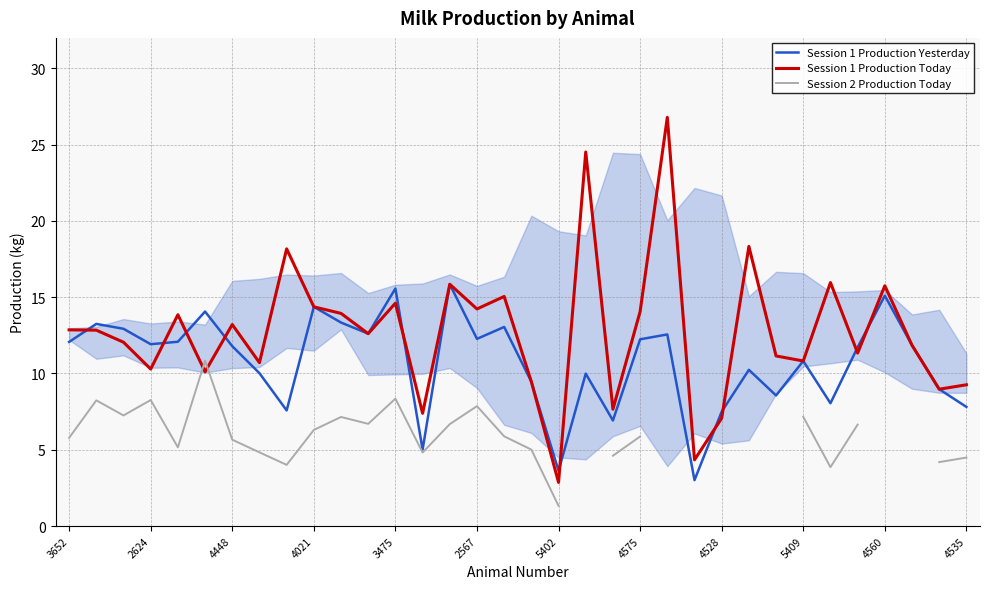

What are all the series names shown in the legend?

Session 1 Production Yesterday, Session 1 Production Today, Session 2 Production Today